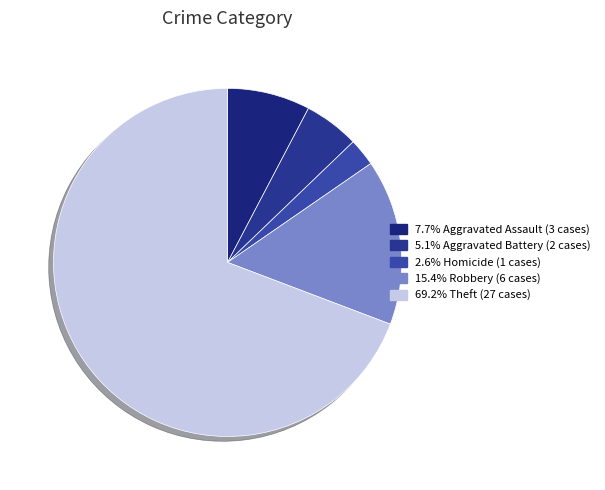

Which category has the biggest portion of the pie?

Theft